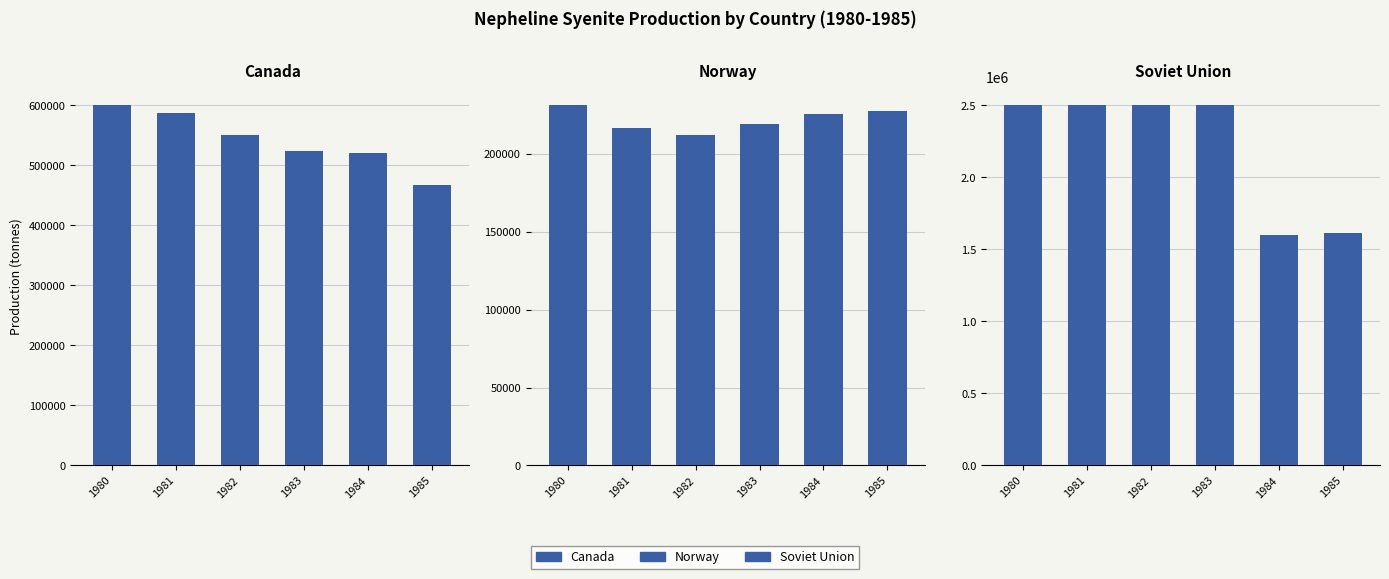

The Soviet Union series shows 2386097 at 1985. True or false?

False